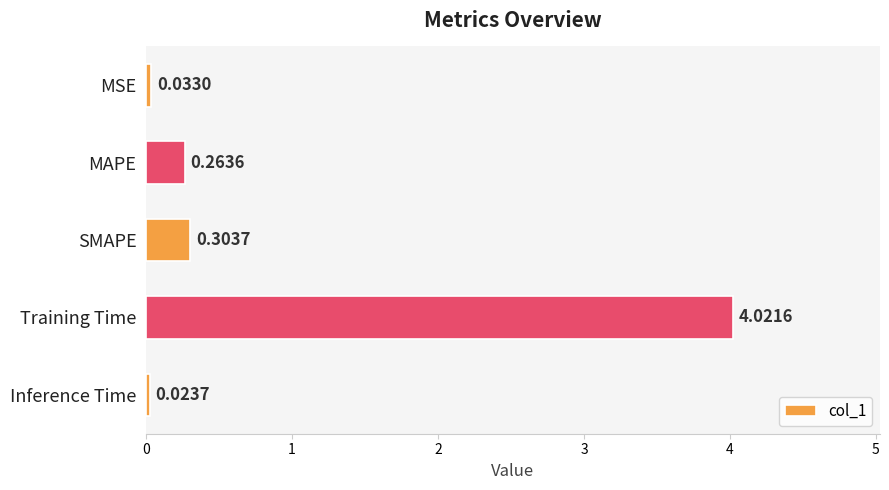

What is the change in value from Training Time to Inference Time?

-4.0